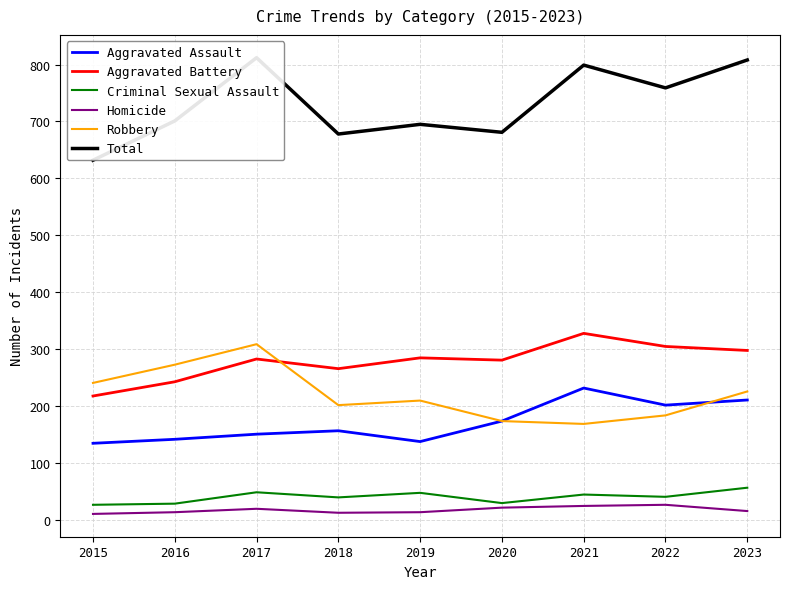

What is the sum of the Homicide values at 2015 and 2016?

25